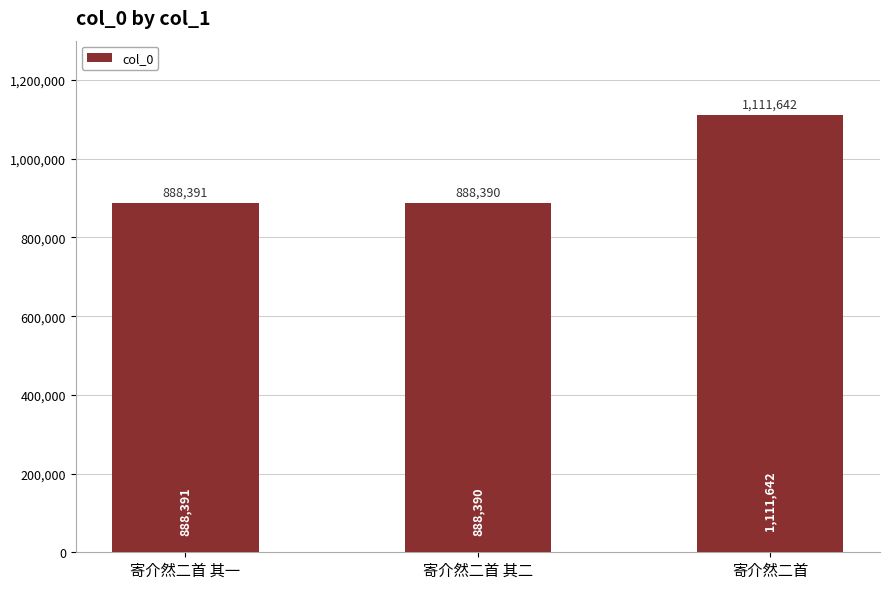

Between 寄介然二首 其二 and 寄介然二首, which is larger?

寄介然二首